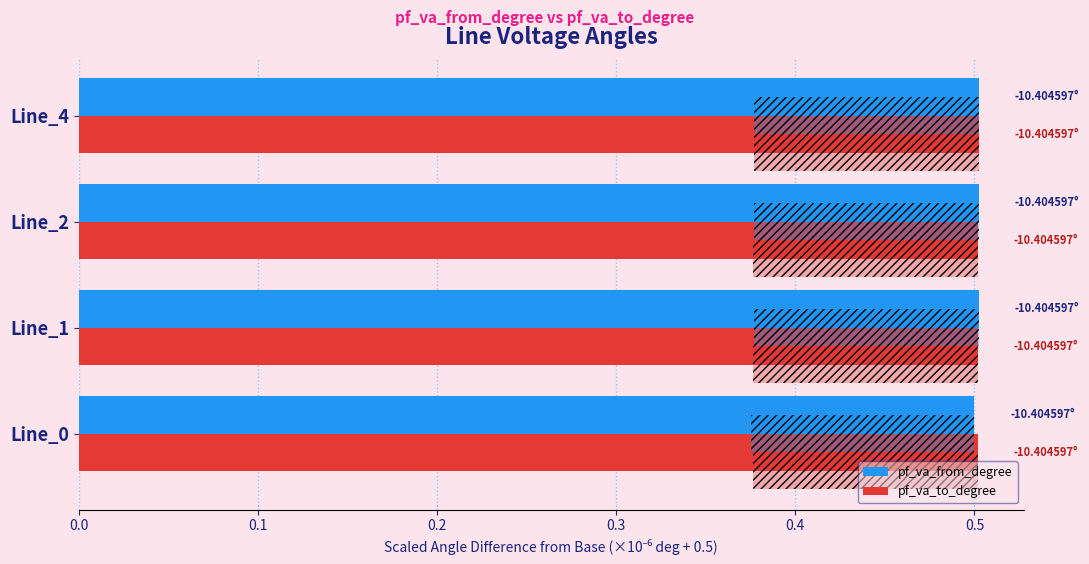

What value does the pf_va_to_degree series have at Line_2?

0.5